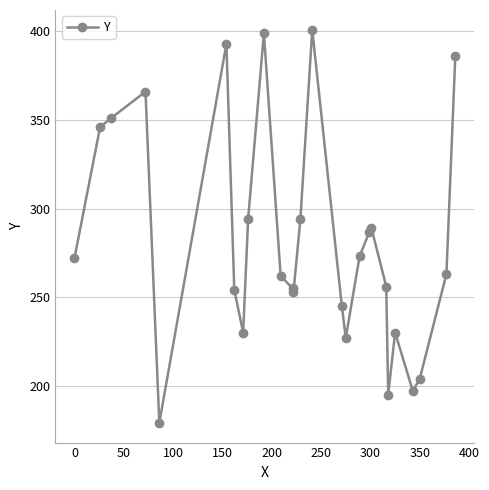

What is the value of the 17th point from the left?

227